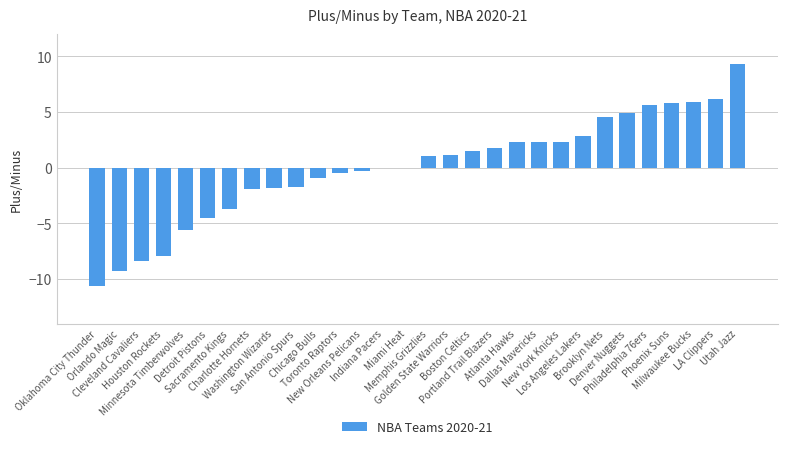

What is the maximum value shown in the chart?

9.3